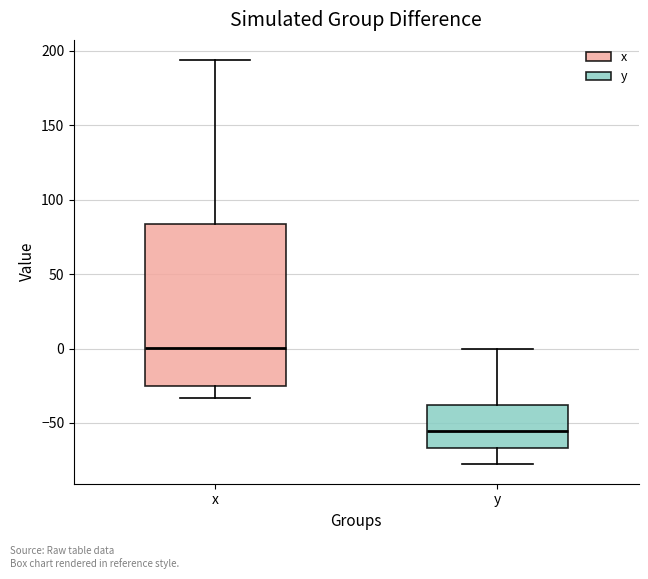

Which box's median line is the lowest?

y